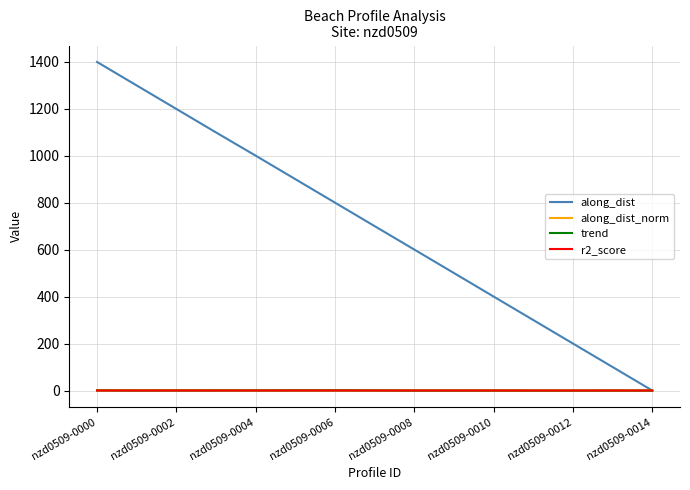

Which series has the largest total across all categories?

along_dist